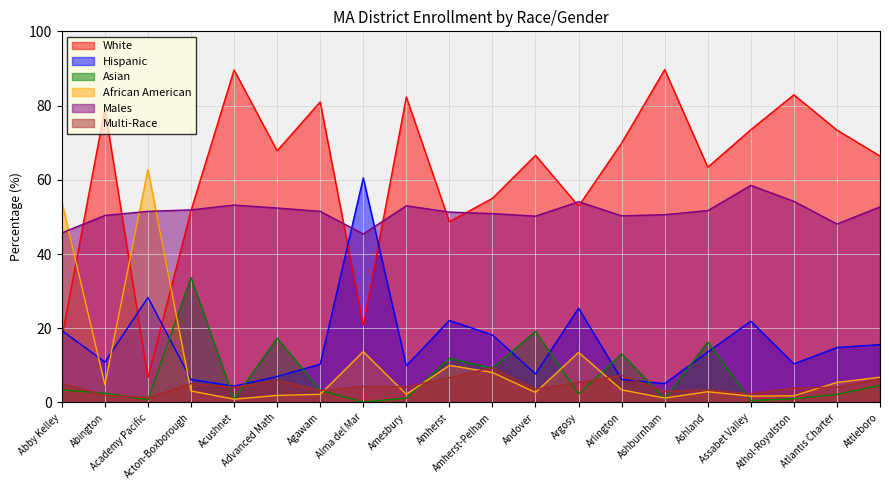

Rank the series at Alma del Mar from highest to lowest value.

Hispanic, Males, White, African American, Multi-Race, Asian